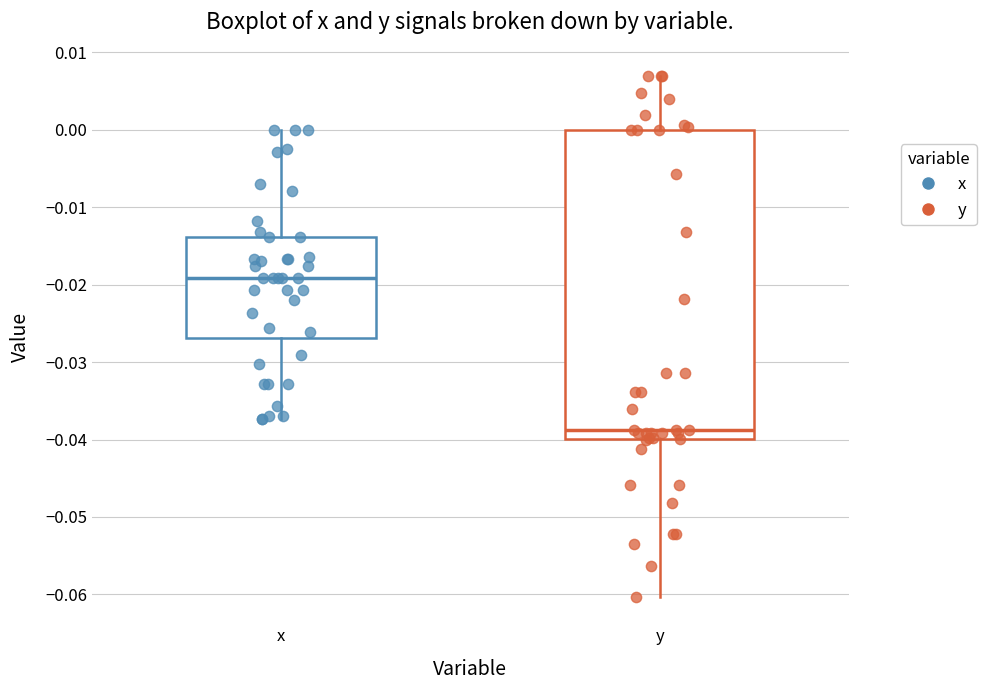

Where does the median line of the box for y sit on the y-axis? The values are not printed on the chart, so give them approximately, as read against the axis.

-0.039